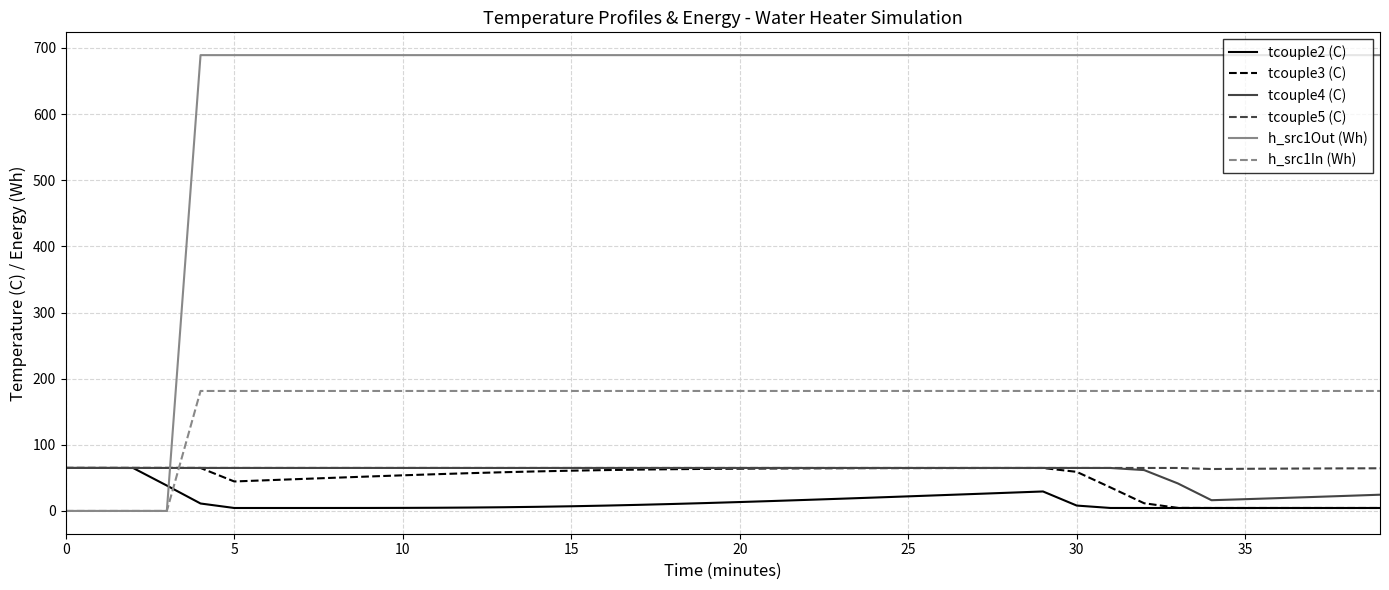

Which series has the largest total across all categories?

h_src1Out (Wh)